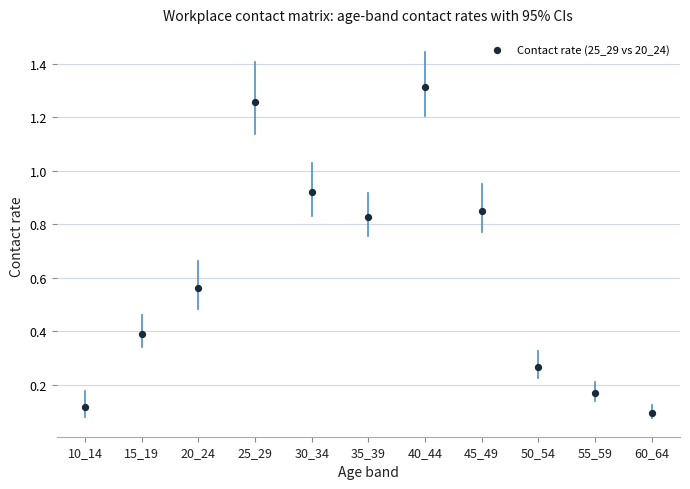

How many data points are displayed?

11